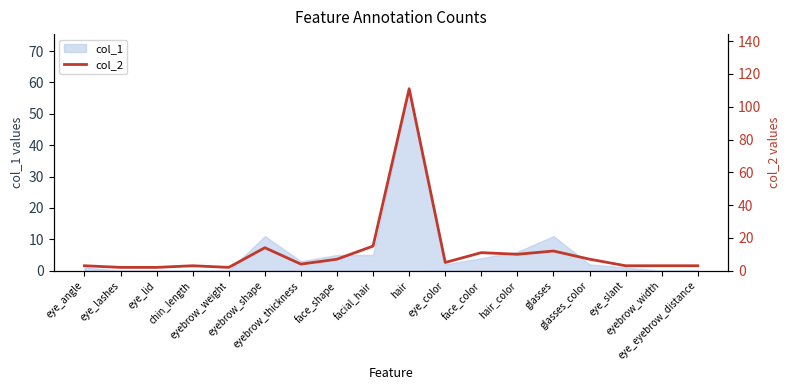

Reading left to right, what are all the values shown in this chart?

eye_angle=3	eye_lashes=2	eye_lid=2	chin_length=3	eyebrow_weight=2	eyebrow_shape=14	eyebrow_thickness=4	face_shape=7	facial_hair=15	hair=111	eye_color=5	face_color=11	hair_color=10	glasses=12	glasses_color=7	eye_slant=3	eyebrow_width=3	eye_eyebrow_distance=3